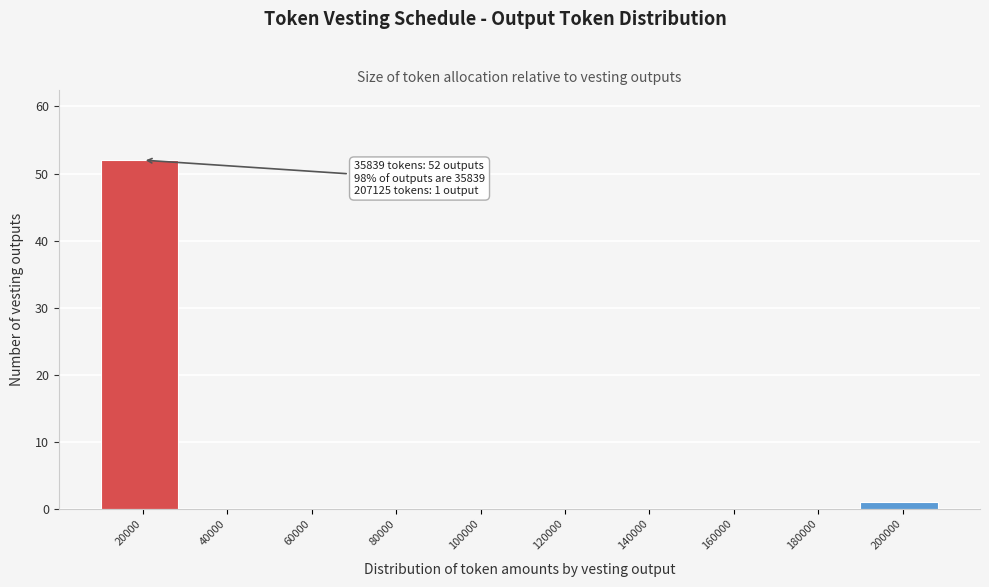

Reading left to right, transcribe all the data shown in this chart.

20000=52	40000=0	60000=0	80000=0	100000=0	120000=0	140000=0	160000=0	180000=0	200000=1